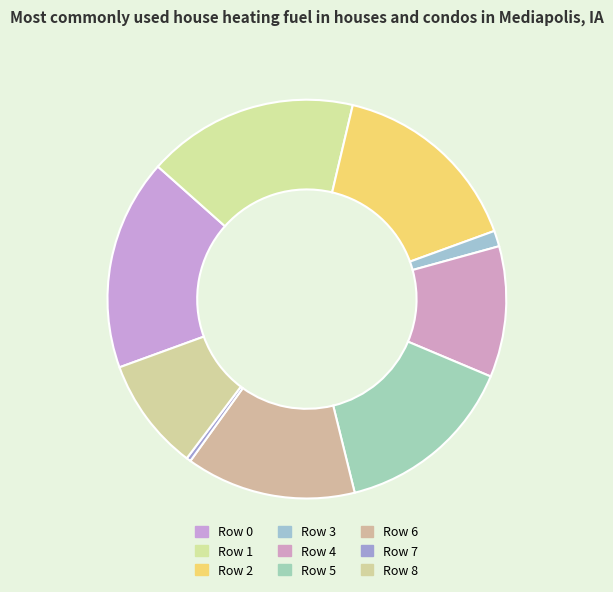

How many slices are in this pie chart?

9